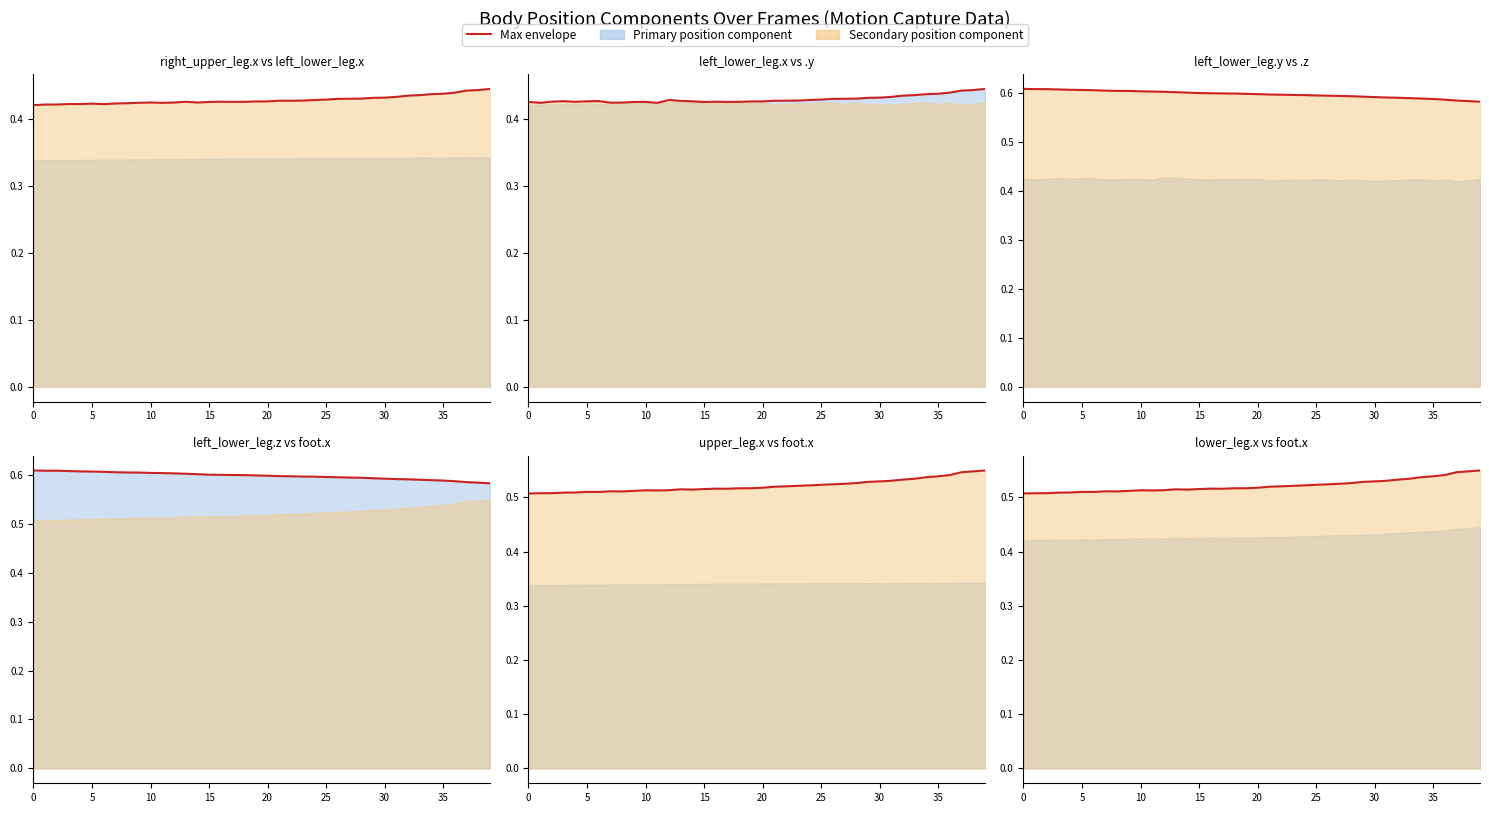

Where is the first local maximum?

5